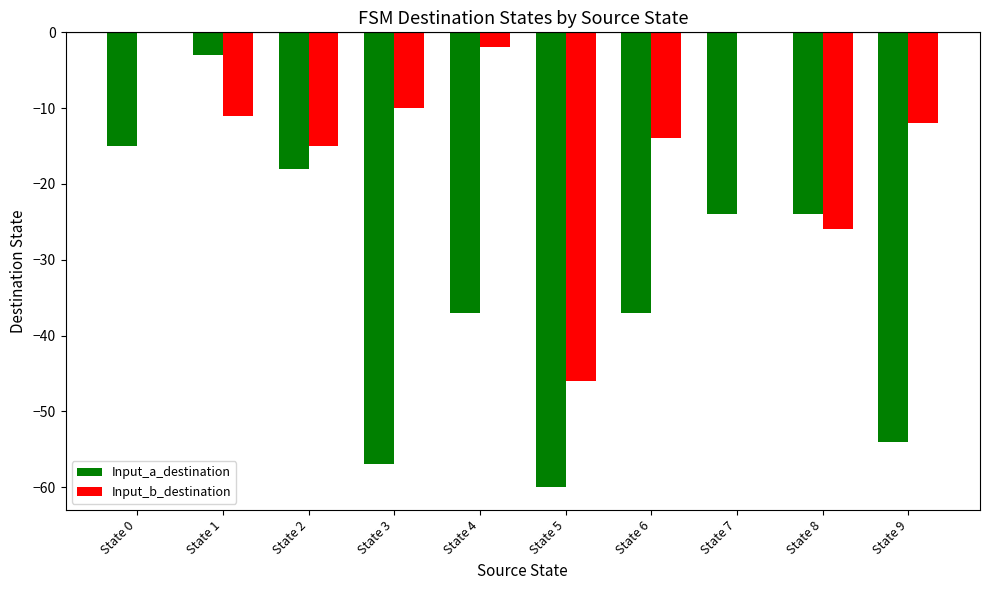

True or false: Input_b_destination has a value of -44 at State 8.

False